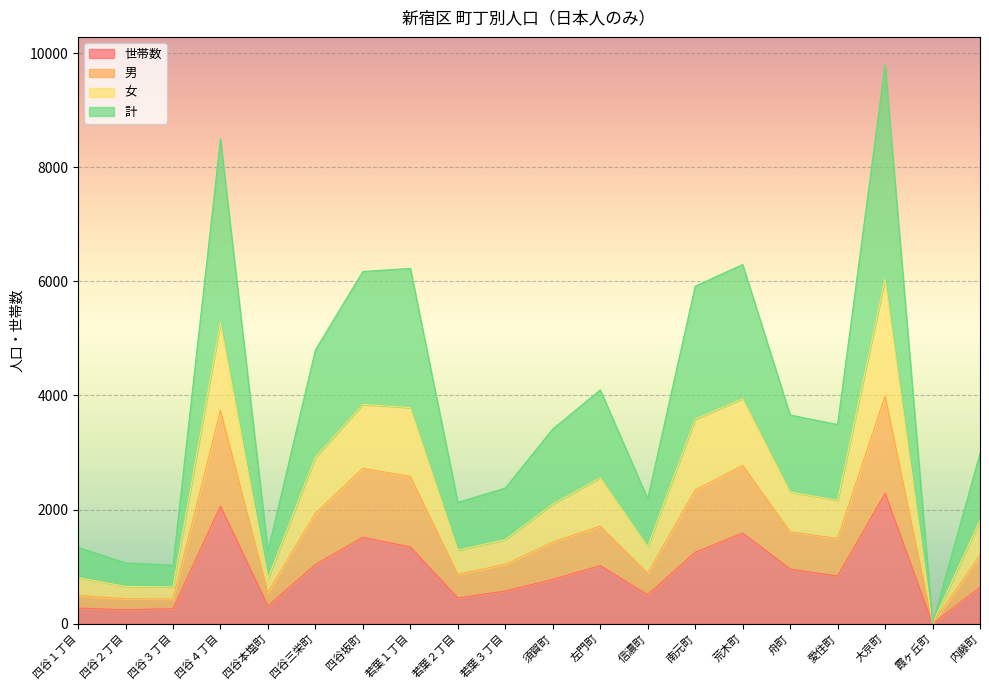

At which label does 女 reach its minimum?

霞ヶ丘町